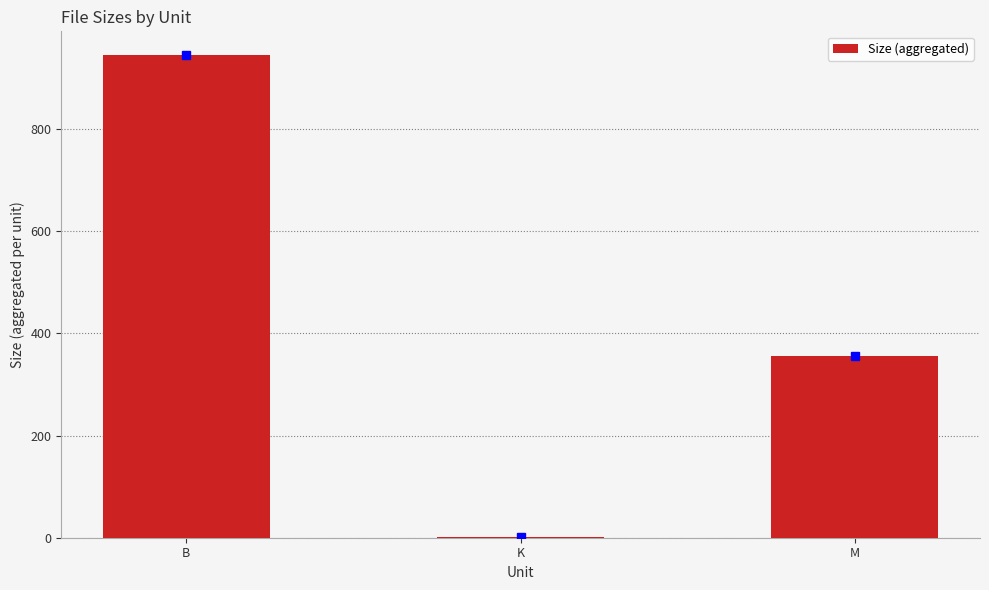

True or false: the data shows 80.2 at M.

False